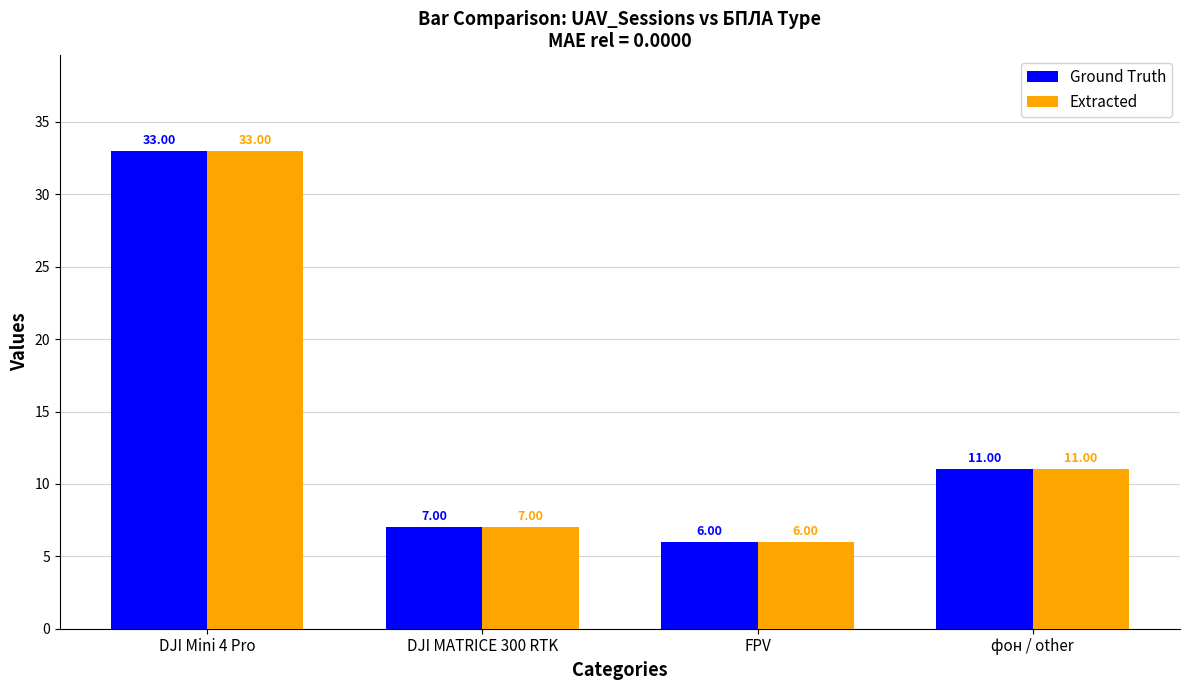

What position from the right is FPV?

2